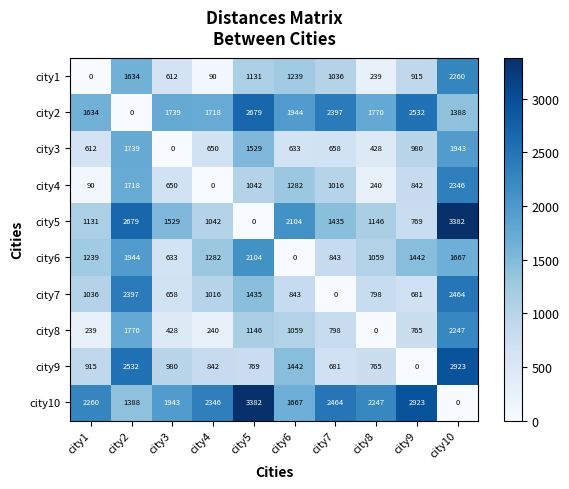

At which label does city4 reach its minimum?

city4